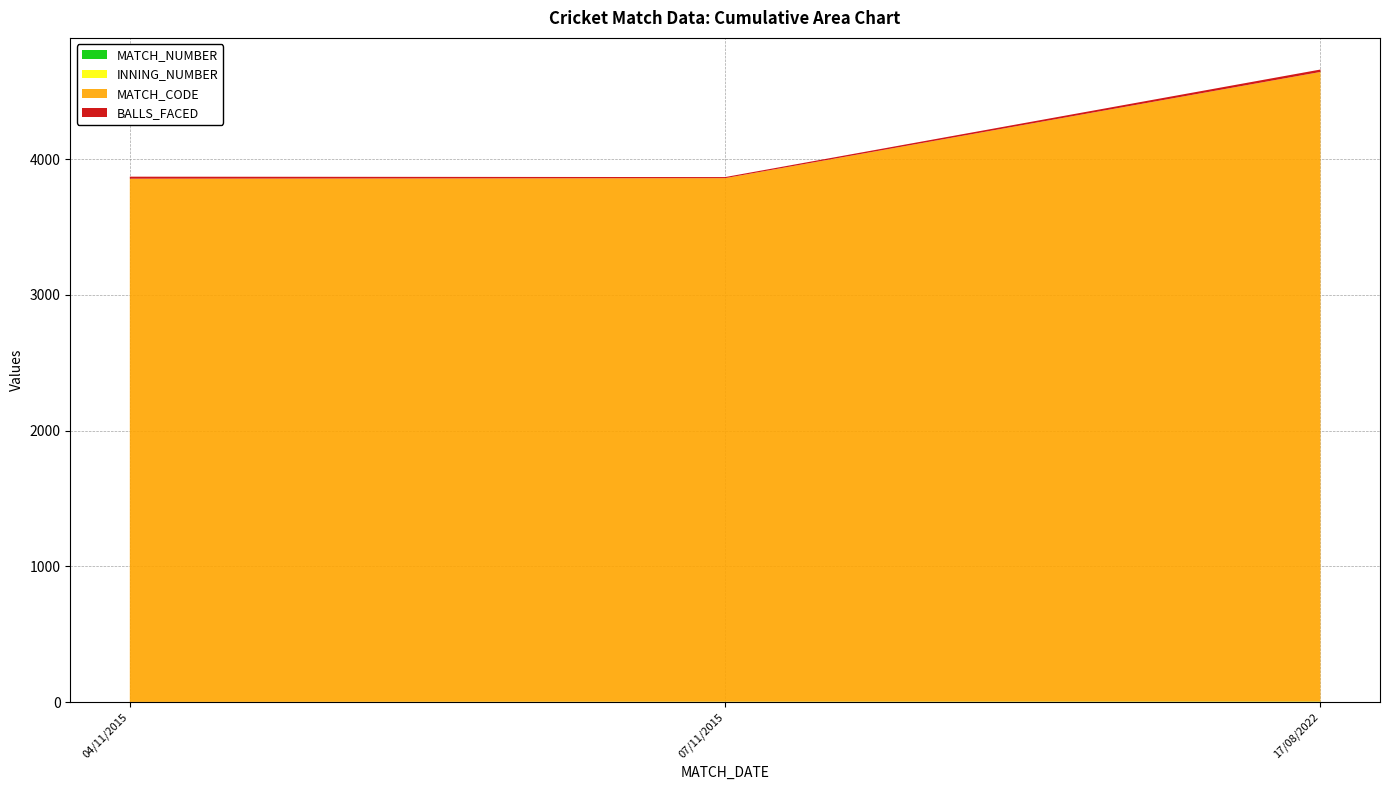

Reading left to right, list all the values displayed in this chart.

MATCH_NUMBER: 1	2	3
INNING_NUMBER: 1	2	2
MATCH_CODE: 3853	3855	4636
BALLS_FACED: 15	8	18